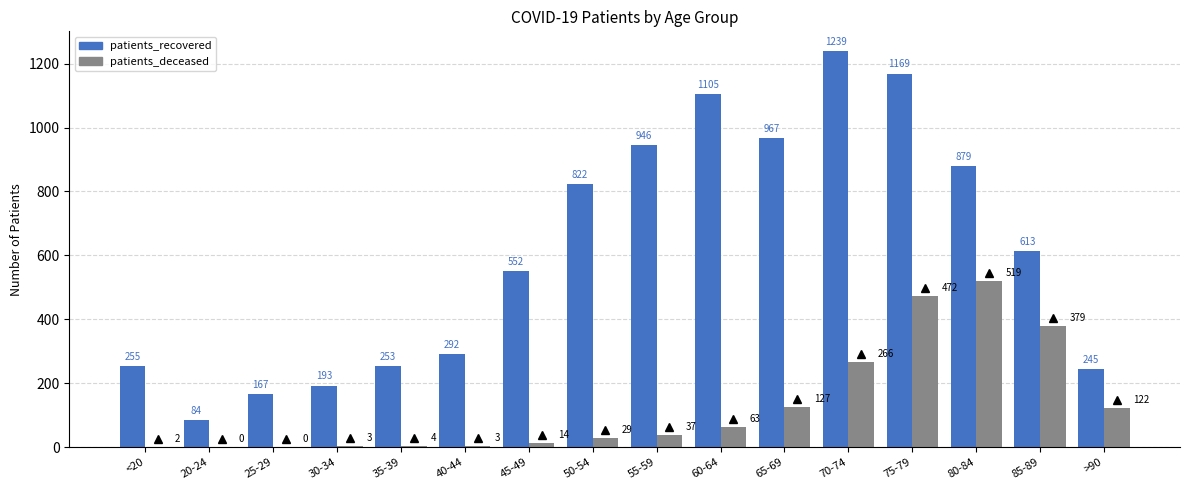

Which series has the widest spread of values?

patients_recovered